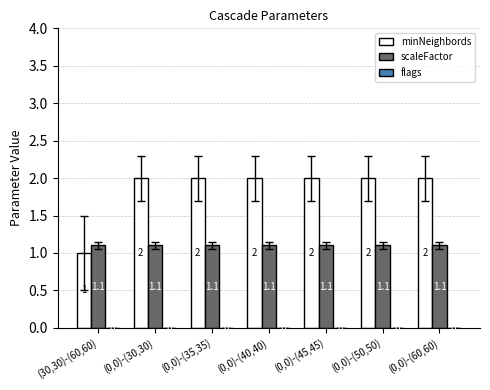

At which label does minNeighbords reach its minimum?

(30,30)-(60,60)